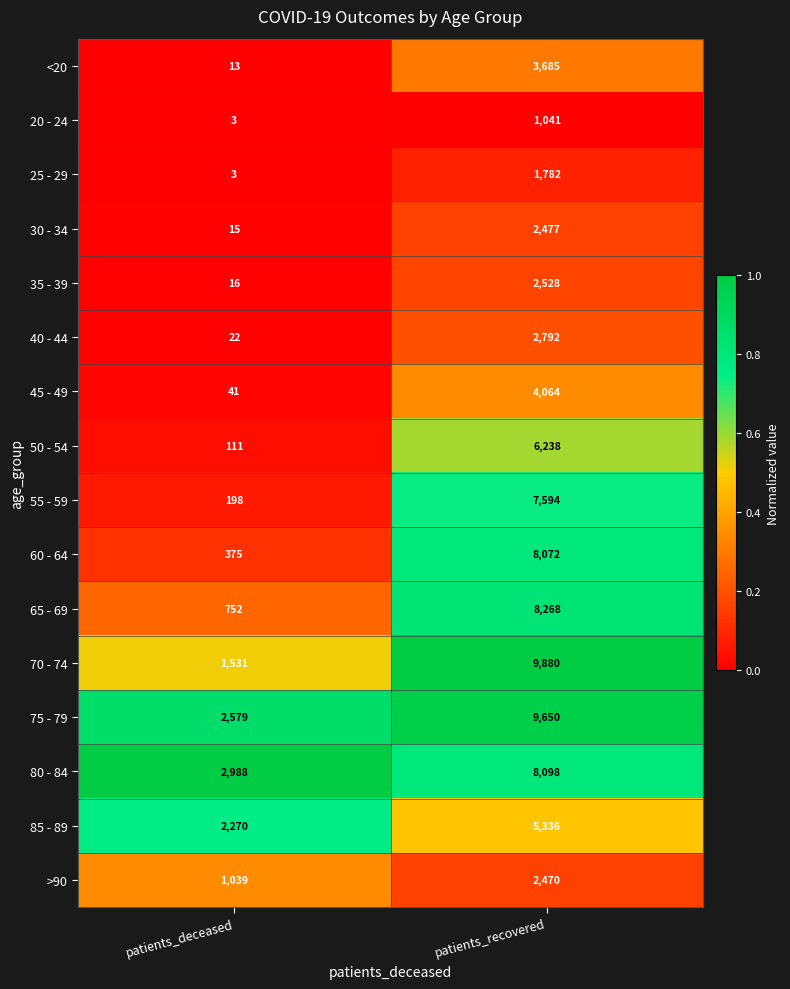

What is the difference between the 35 - 39 values at patients_deceased and patients_recovered?

2512